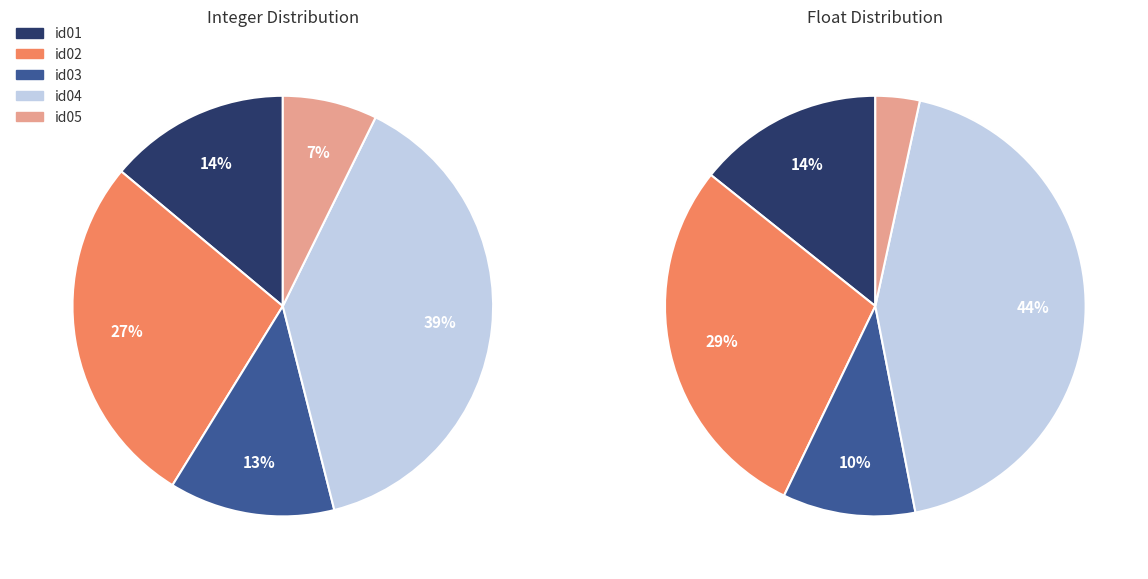

What portion of the pie excludes id01?

86.1%